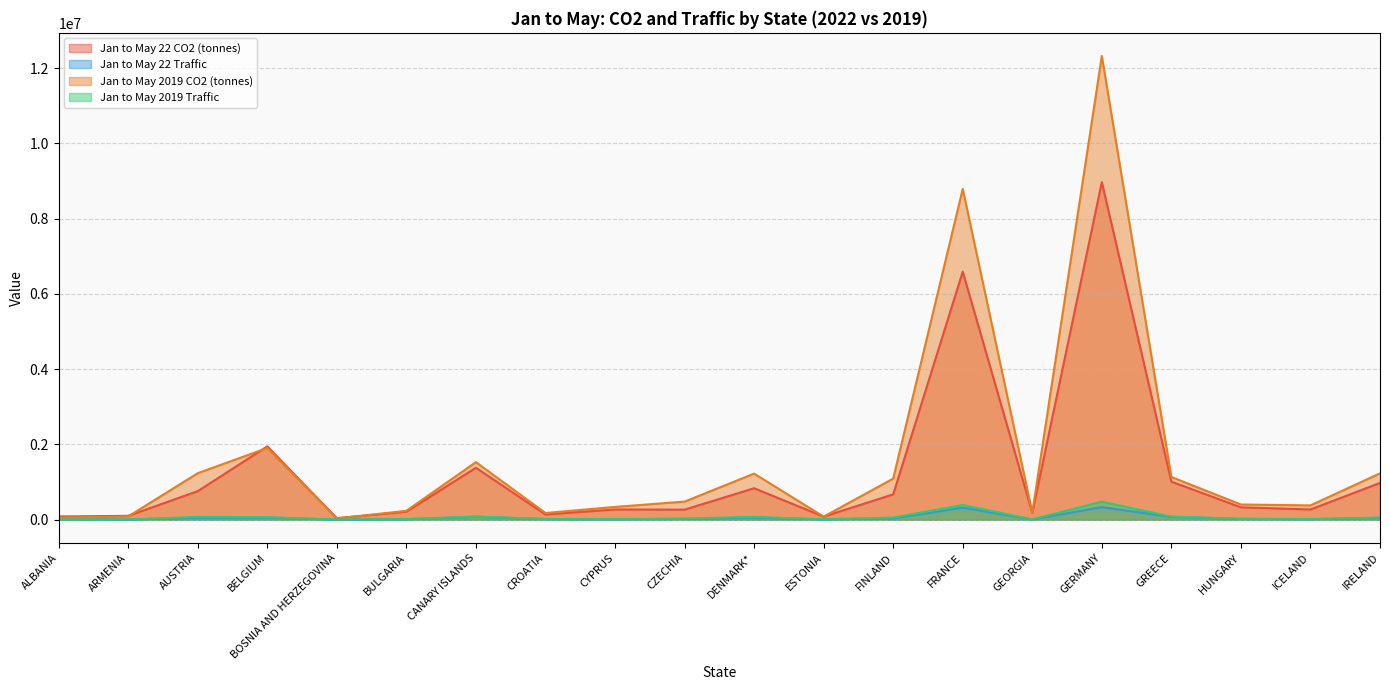

Is it true that Jan to May 2019 Traffic equals 74560.0 at DENMARK*?

True